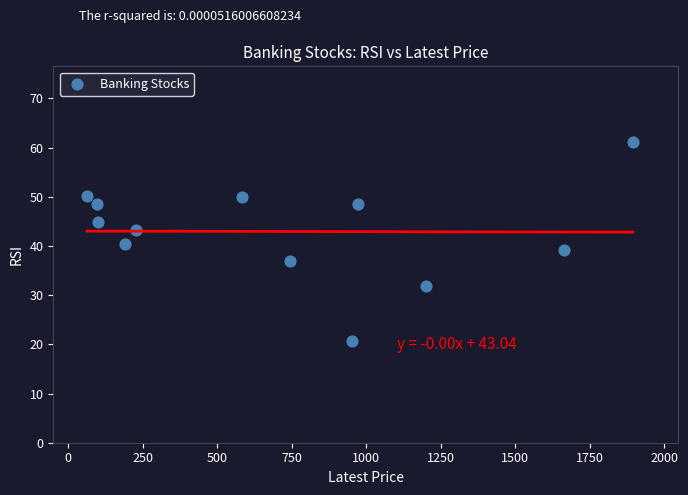

What is the average Y value?

43.0